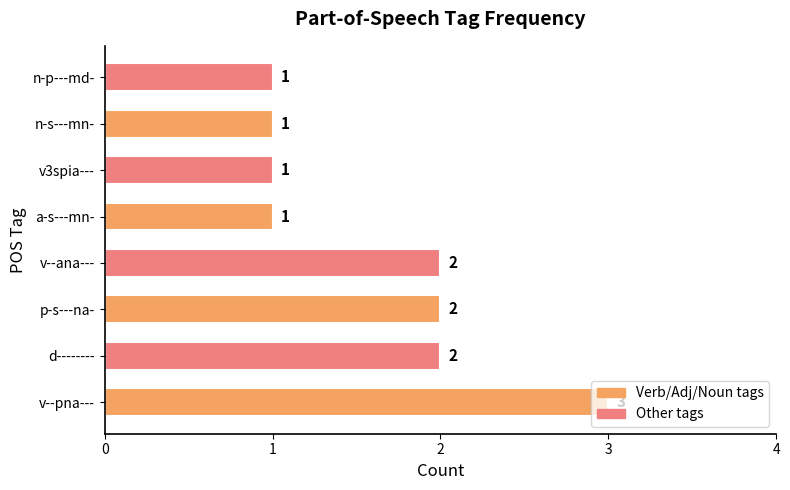

How many values are between 1 and 2?

7